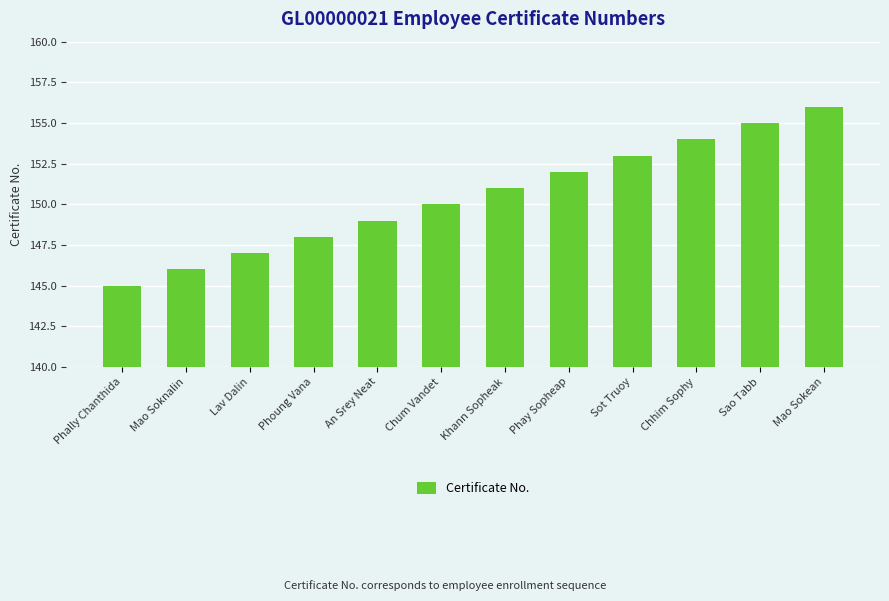

The chart shows a value of 147 at Lav Dalin. True or false?

True